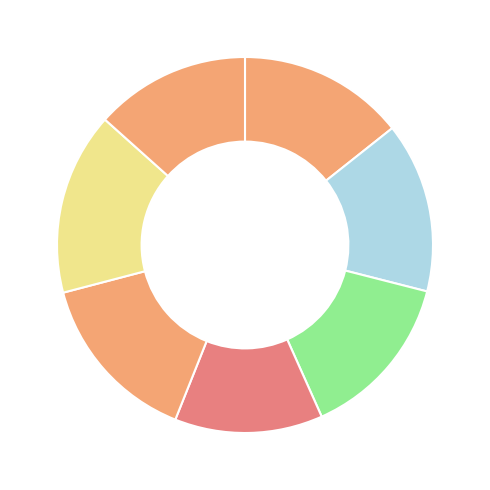

Count the number of slices in the pie.

7